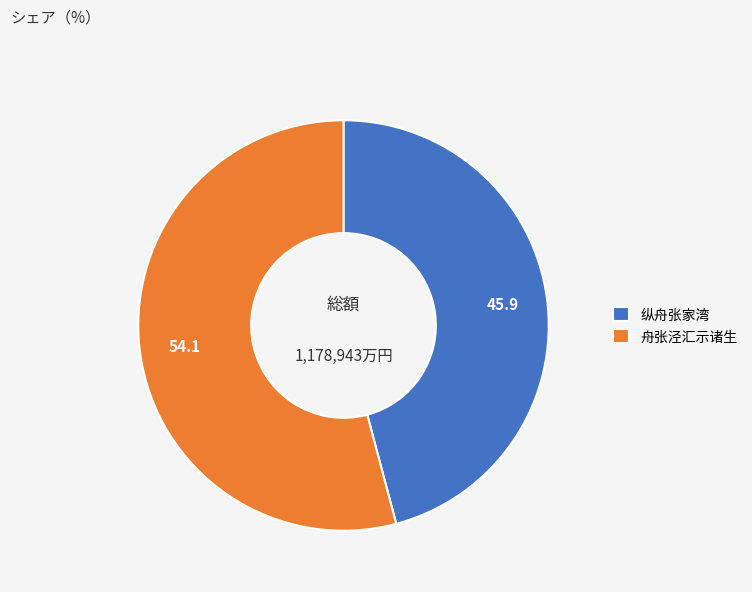

Which category has the biggest portion of the pie?

舟张泾汇示诸生